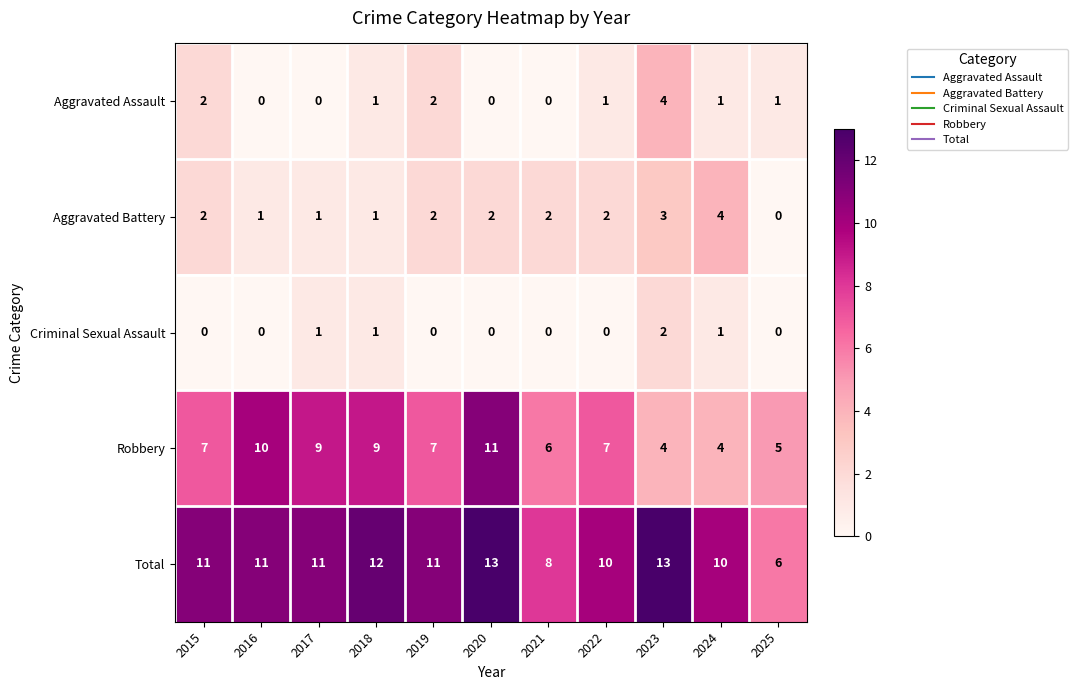

Is it true that Total equals 13 at 2023?

True